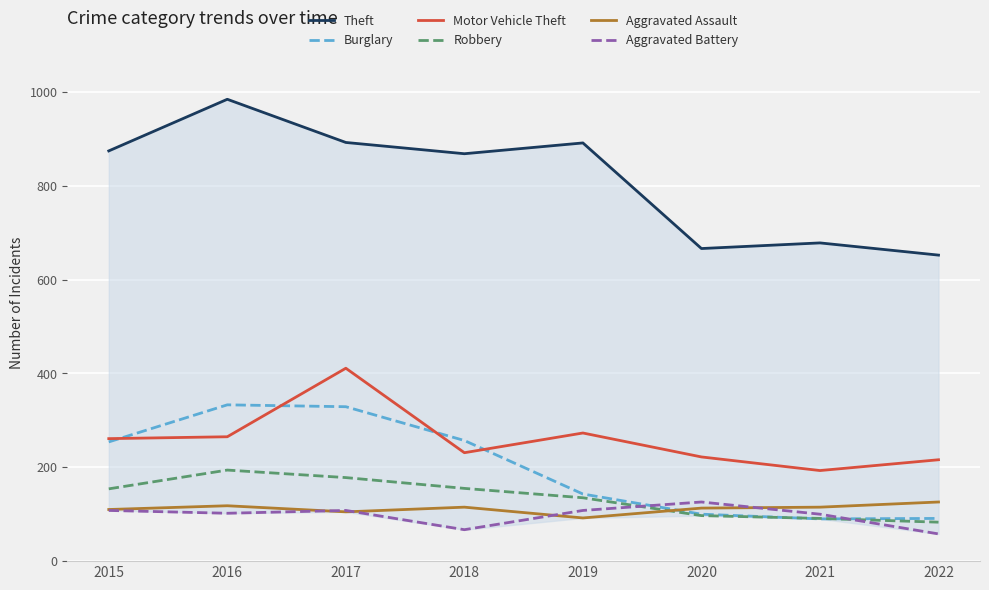

What is the spread (max minus min) of values at 2019?

799